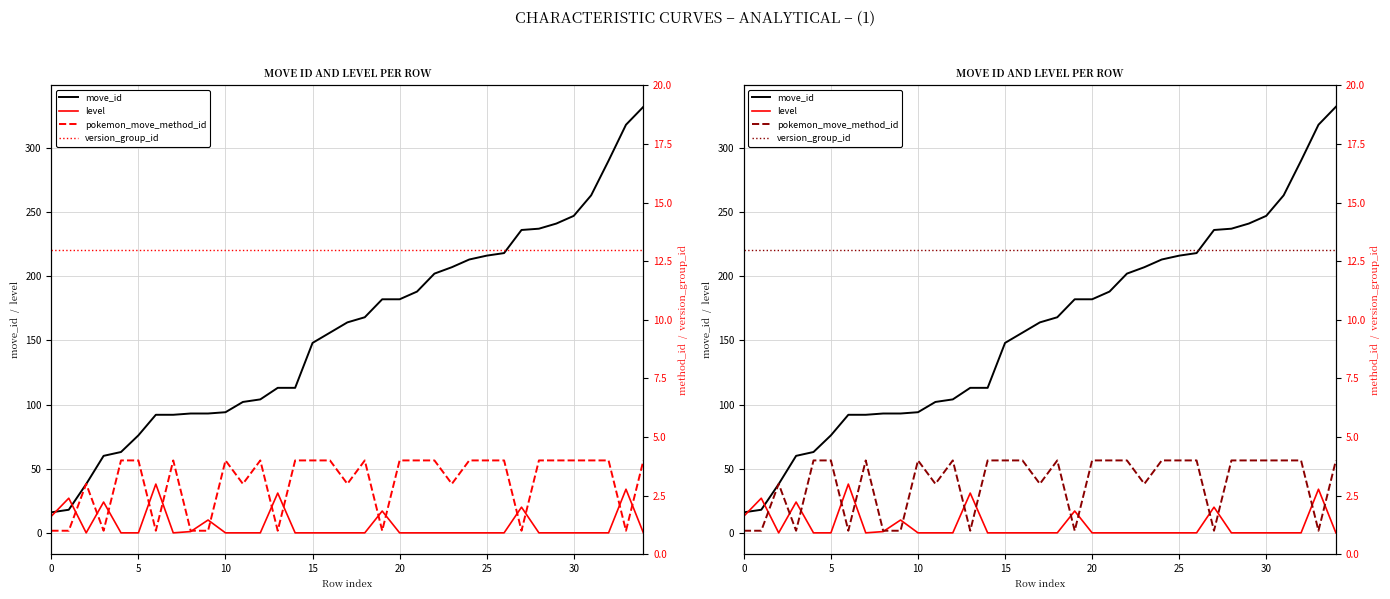

What is the value of the version_group_id point at the 3rd from the left?

13